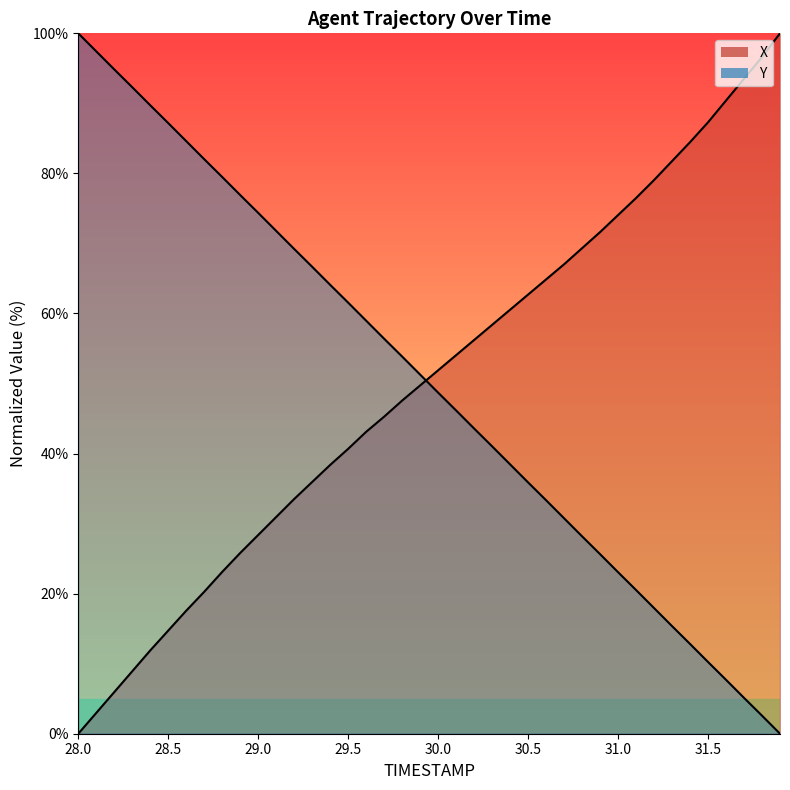

True or false: X and Y intersect in this chart.

True